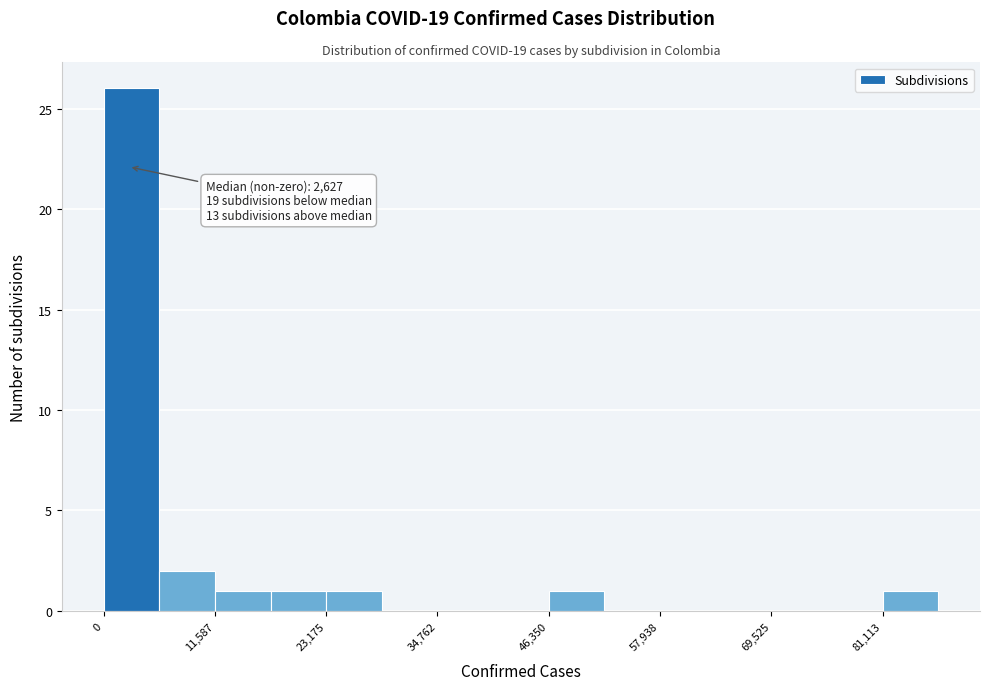

Read against the x-axis, roughly where is the centre of the tallest bar?

2000